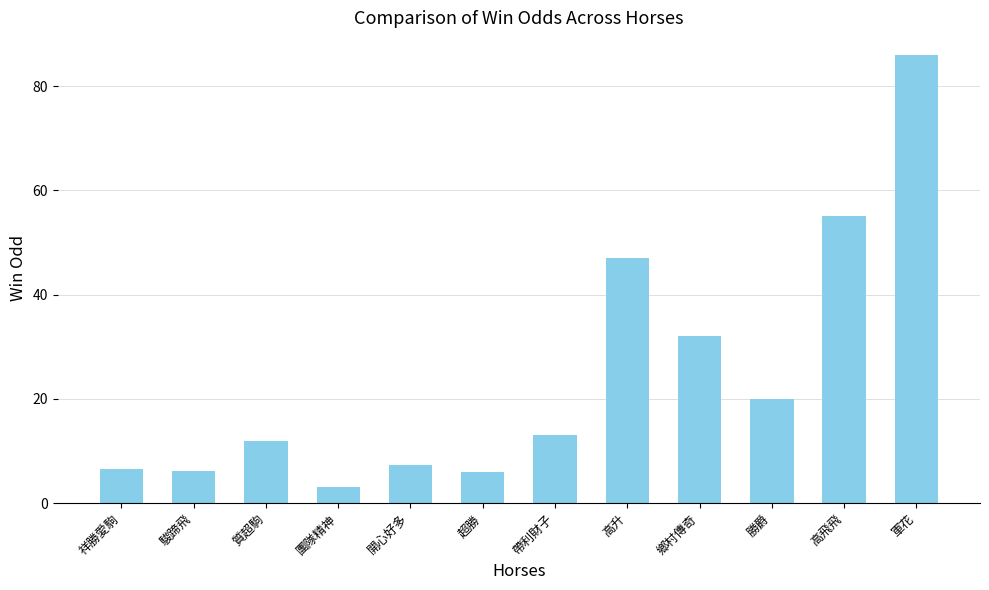

The value at 駿蹄飛 is 9.7. True or false?

False